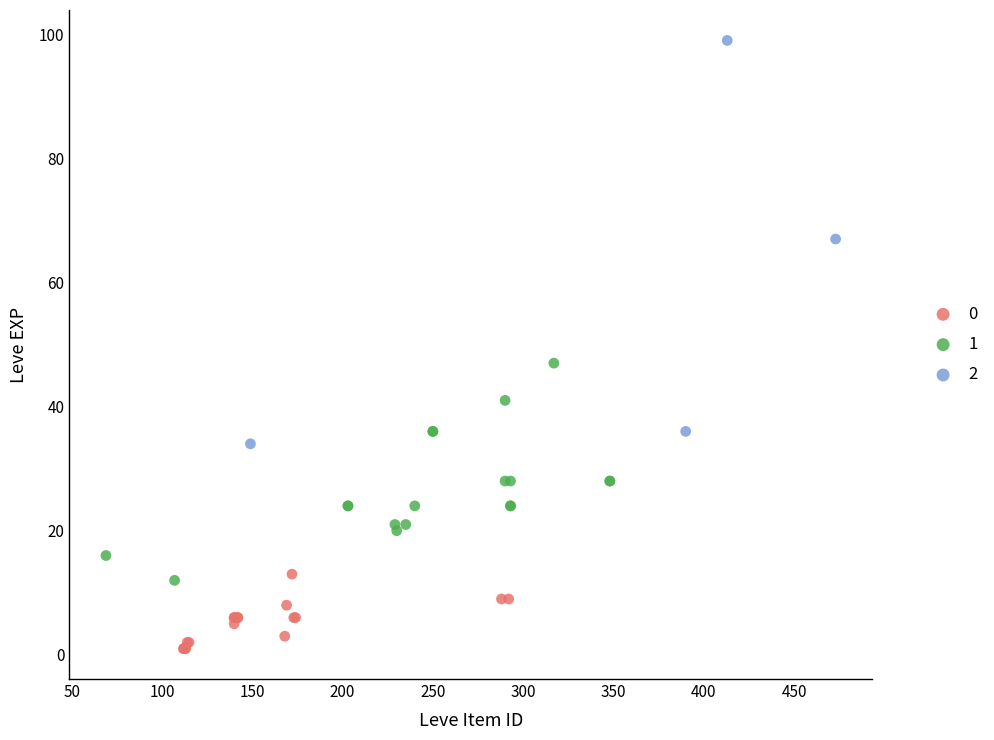

Which series contains the highest Y value?

2